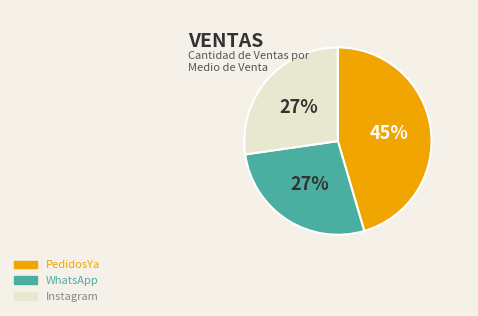

Is there a majority slice in this chart?

No